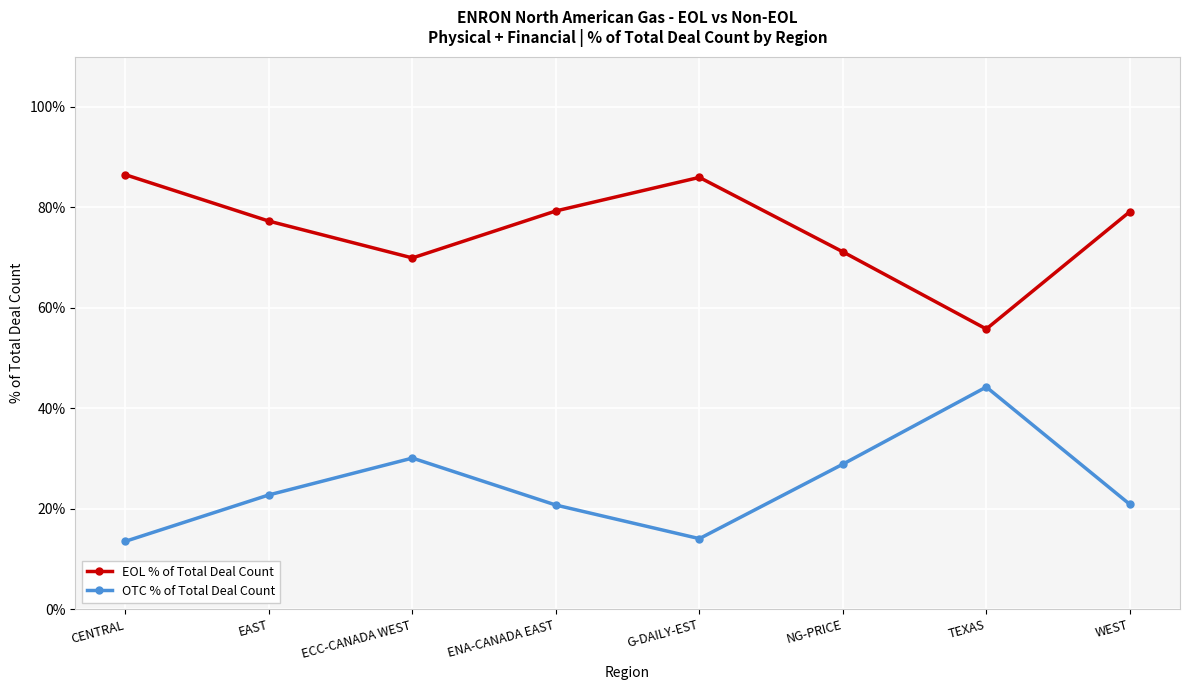

Rank the series by their maximum value, from highest to lowest.

EOL % of Total Deal Count, OTC % of Total Deal Count